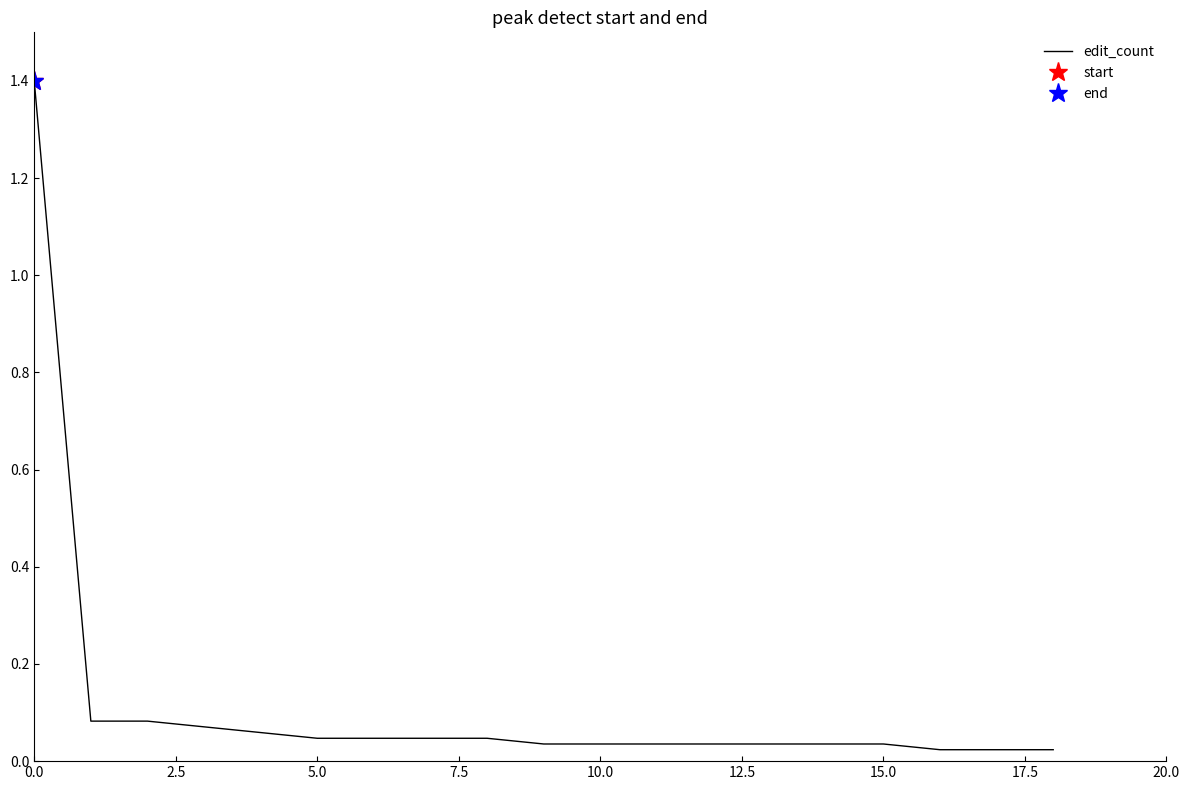

What is the label of the 18th point from the left?

17